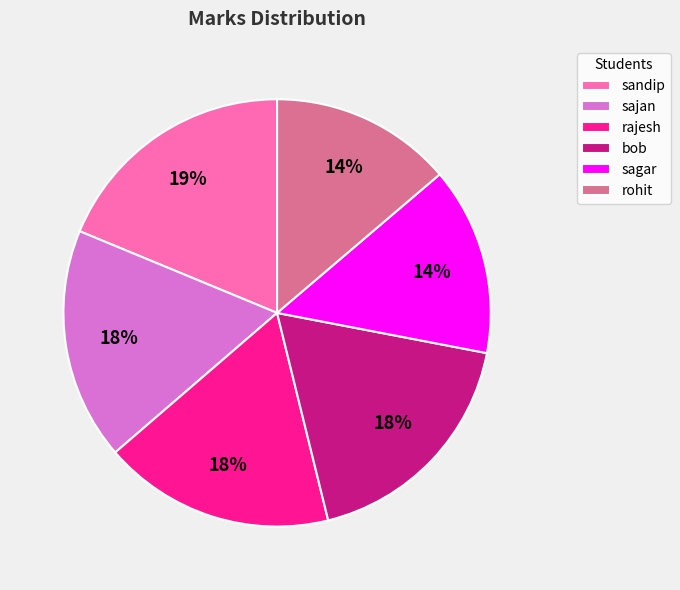

True or false: sandip accounts for 5% of the total.

False